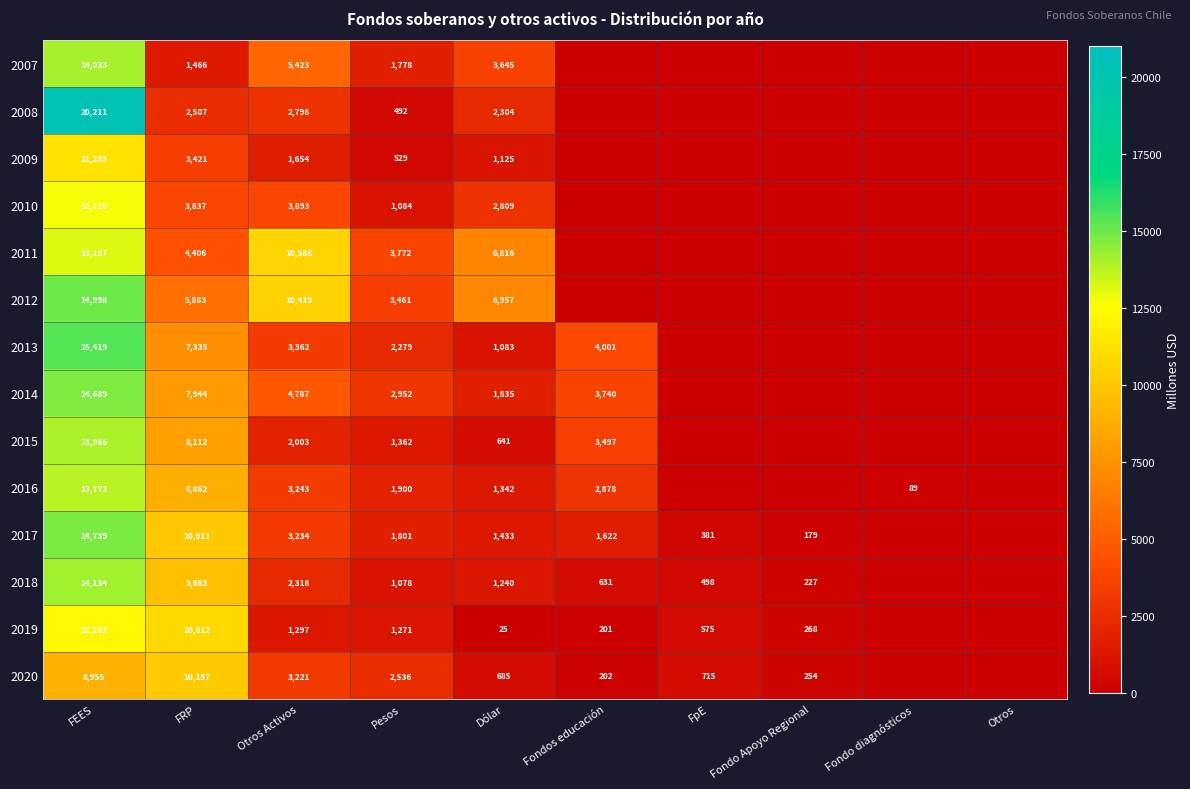

What is the spread (max minus min) of values at FEES?

11256